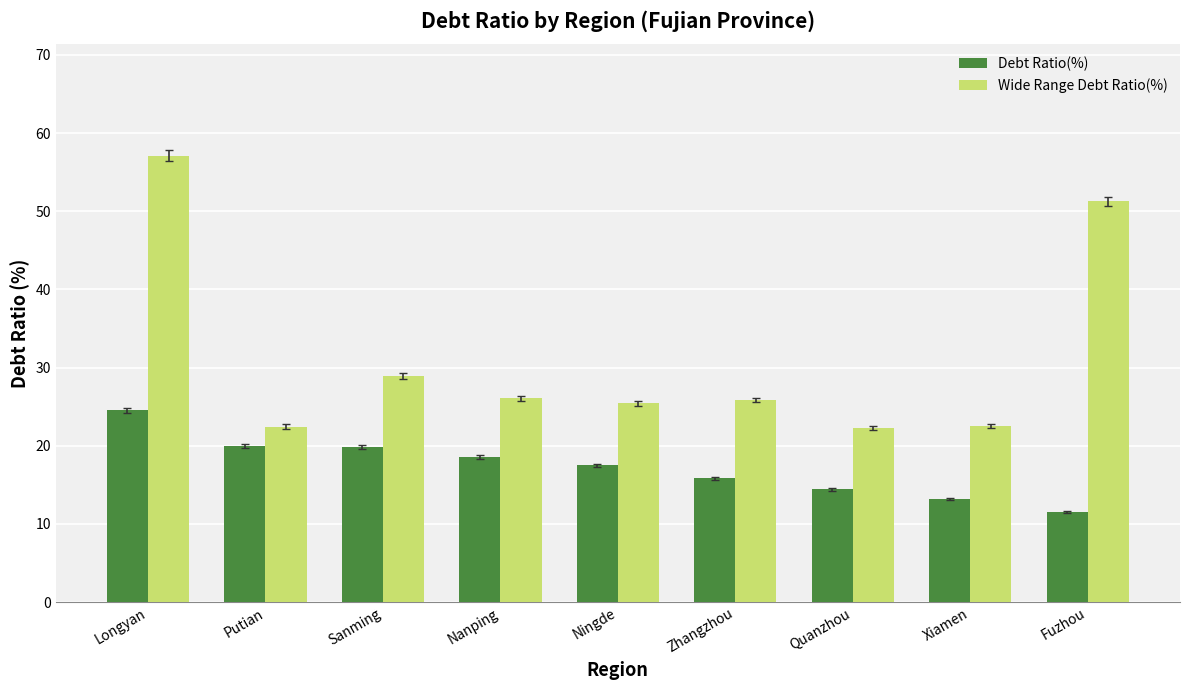

Which series has the largest range (max minus min)?

Wide Range Debt Ratio(%)